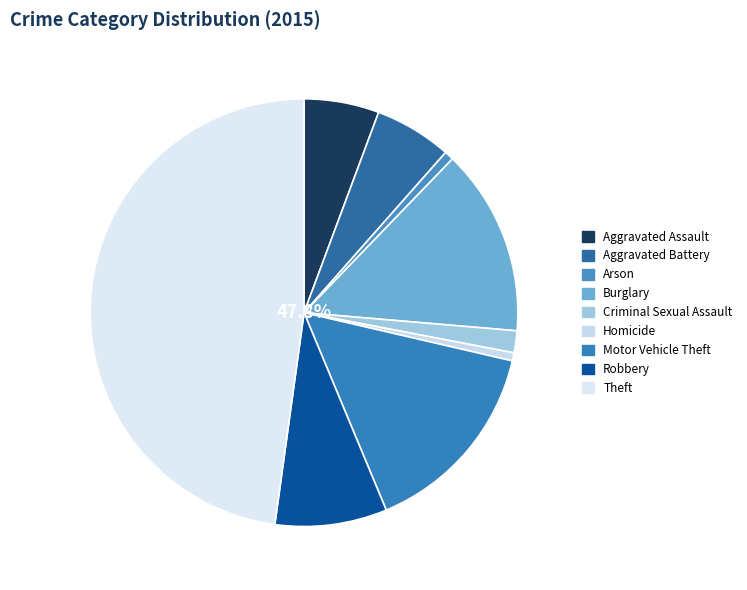

Count the number of slices in the pie.

9